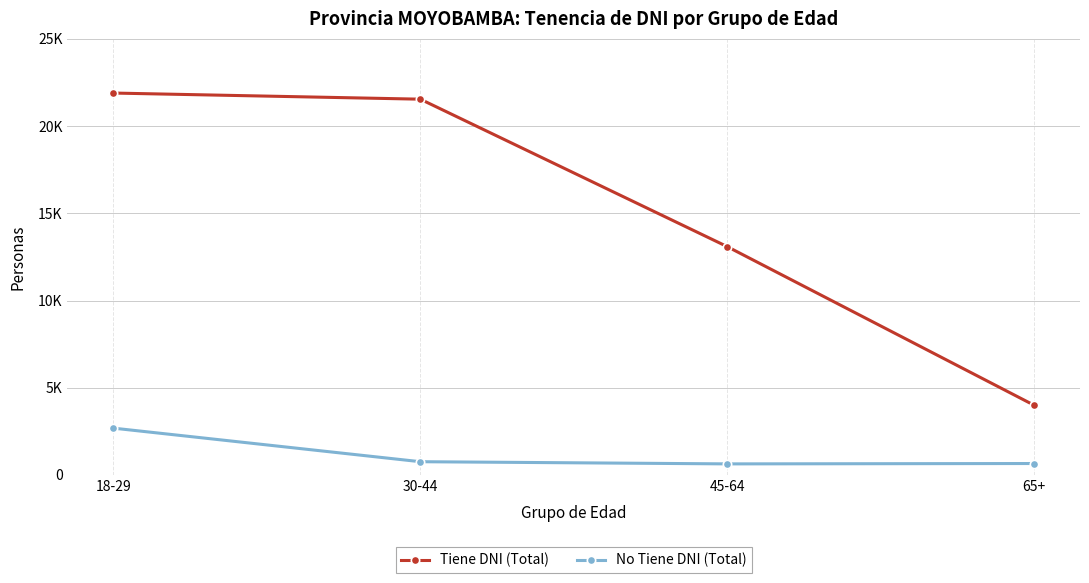

Does the chart display data point markers on the line(s)?

Yes